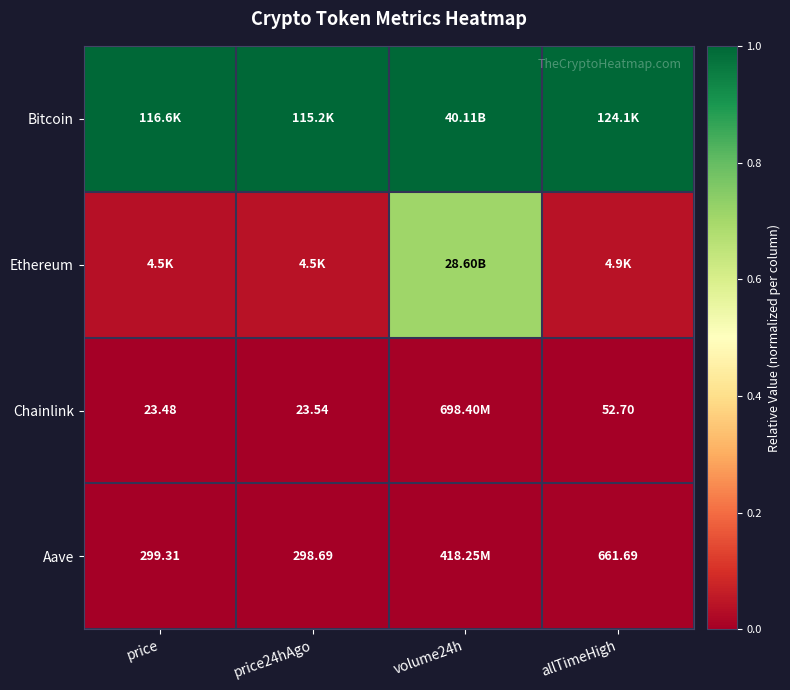

Is the value of Chainlink at allTimeHigh greater than the value of Aave at price?

No